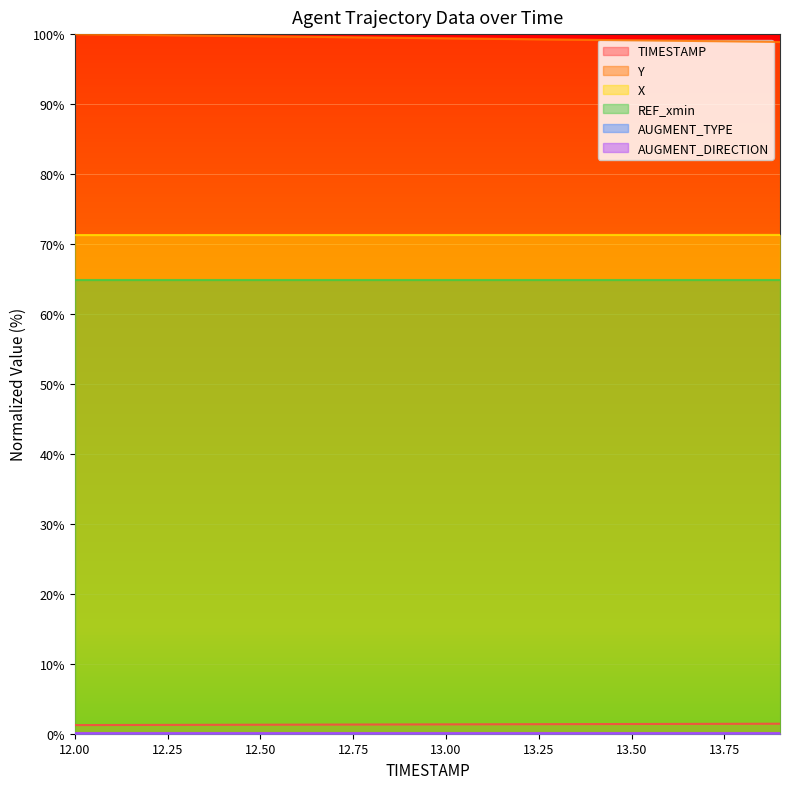

True or false: X has more than 1 interior local peaks.

False